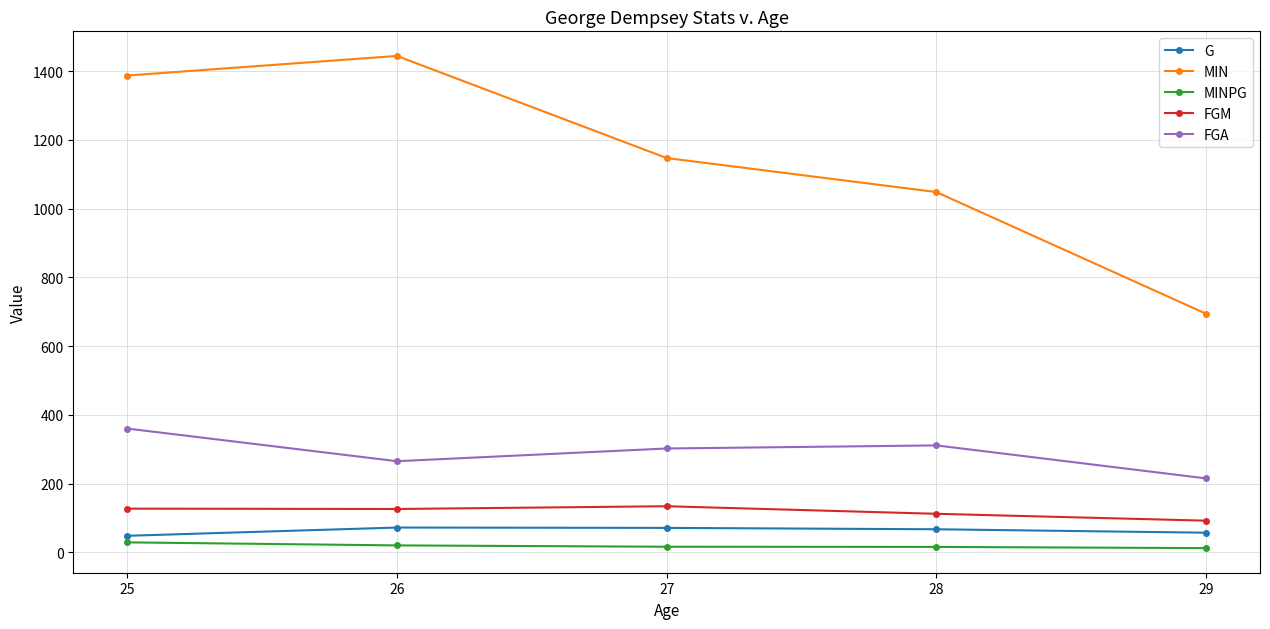

The value of FGA at 26 is 265.0. True or false?

True